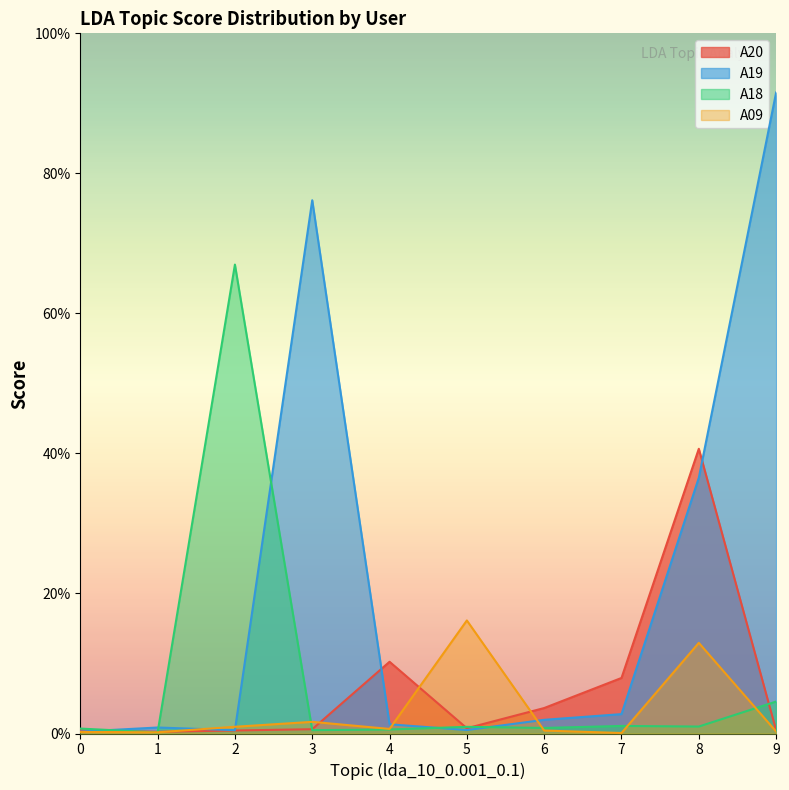

Rank the categories by A18 value from lowest to highest.

1, 3, 4, 0, 6, 5, 8, 7, 9, 2